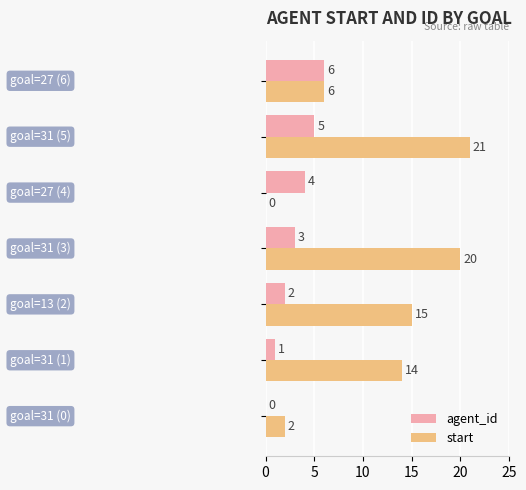

Which series has the largest total across all categories?

start